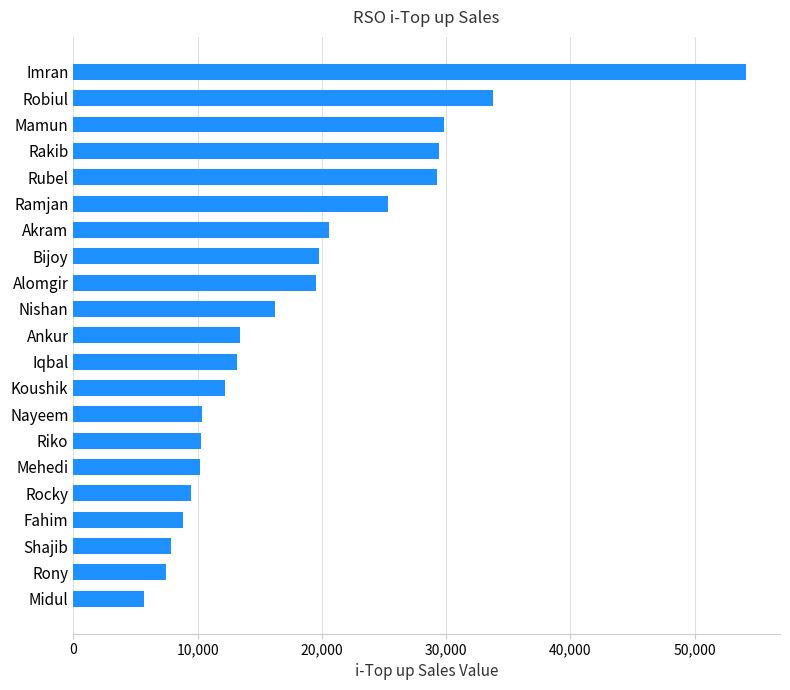

True or false: the data shows 39436 at Rubel.

False